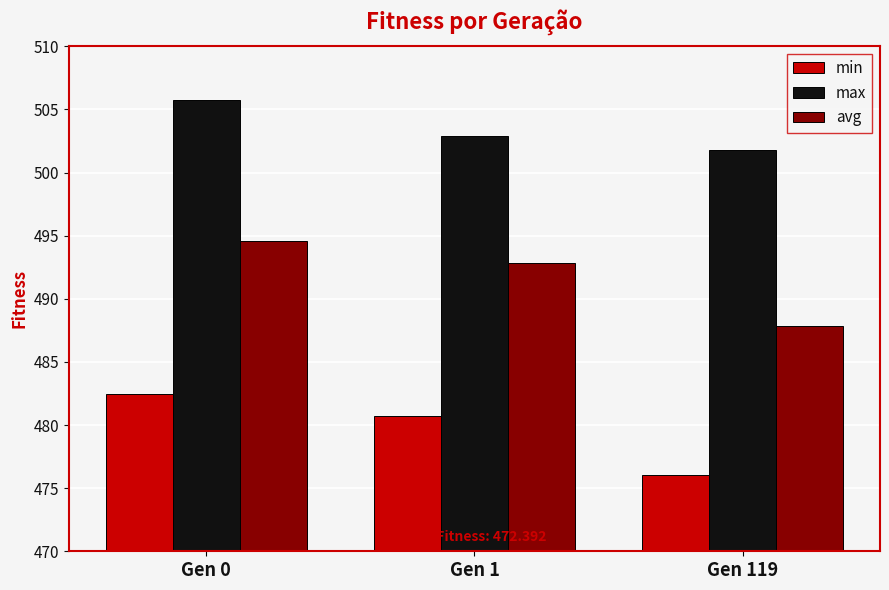

Which series changed the most between Gen 1 and Gen 119?

avg